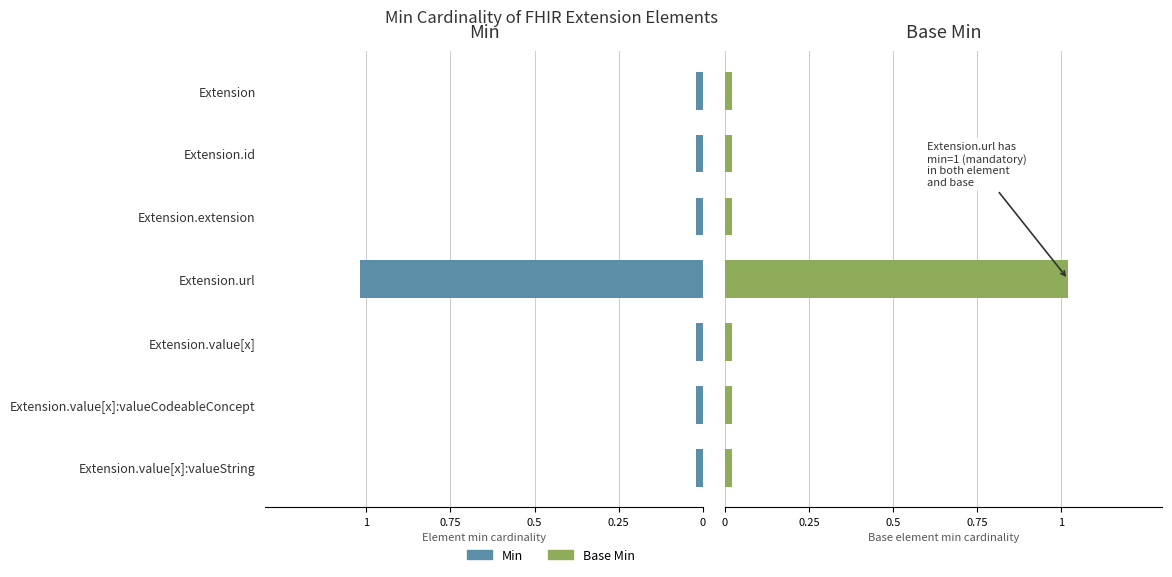

Which has a higher value, Extension.url or Extension.value[x]:valueString?

Extension.url